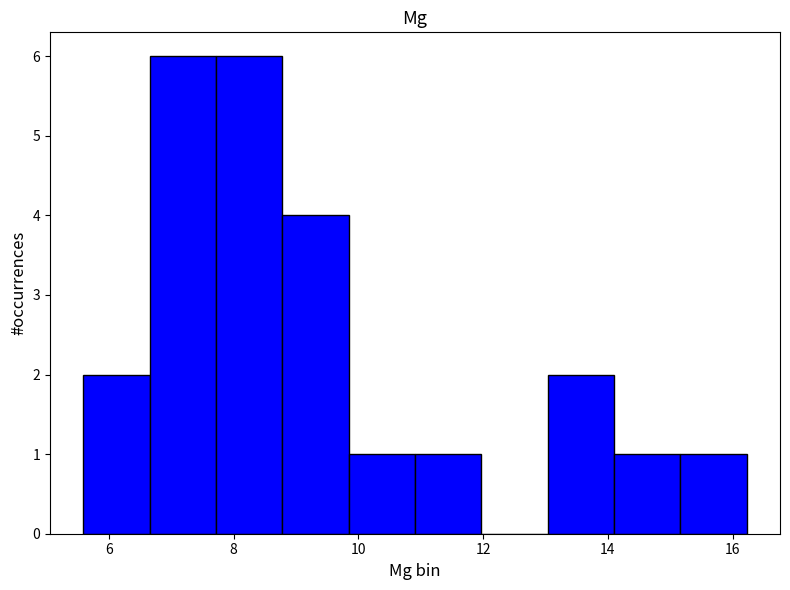

How tall is the bar that spans 7.8 to 8.8 on the x-axis? Neither the bar edges nor the heights are printed on the chart, so give them approximately, as read against the axes.

6